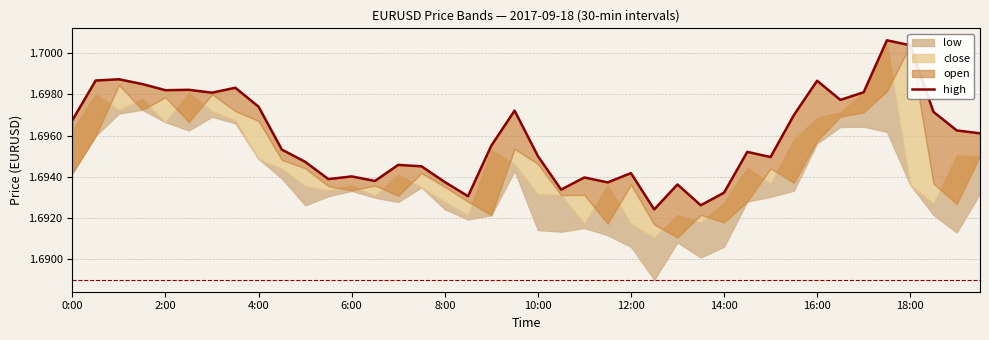

Which has a higher value, 10:00 or 25?

10:00